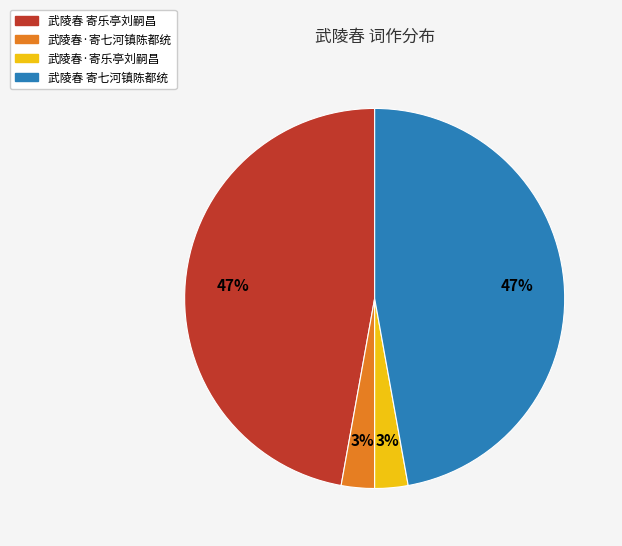

Combined, do 武陵春·寄七河镇陈都统 and 武陵春·寄乐亭刘嗣昌 account for over 50%?

No